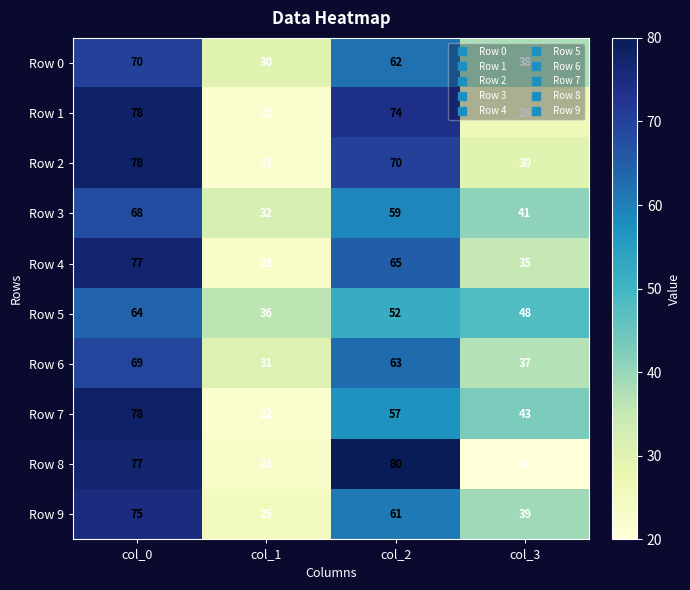

At how many categories does at least one series exceed 41?

3